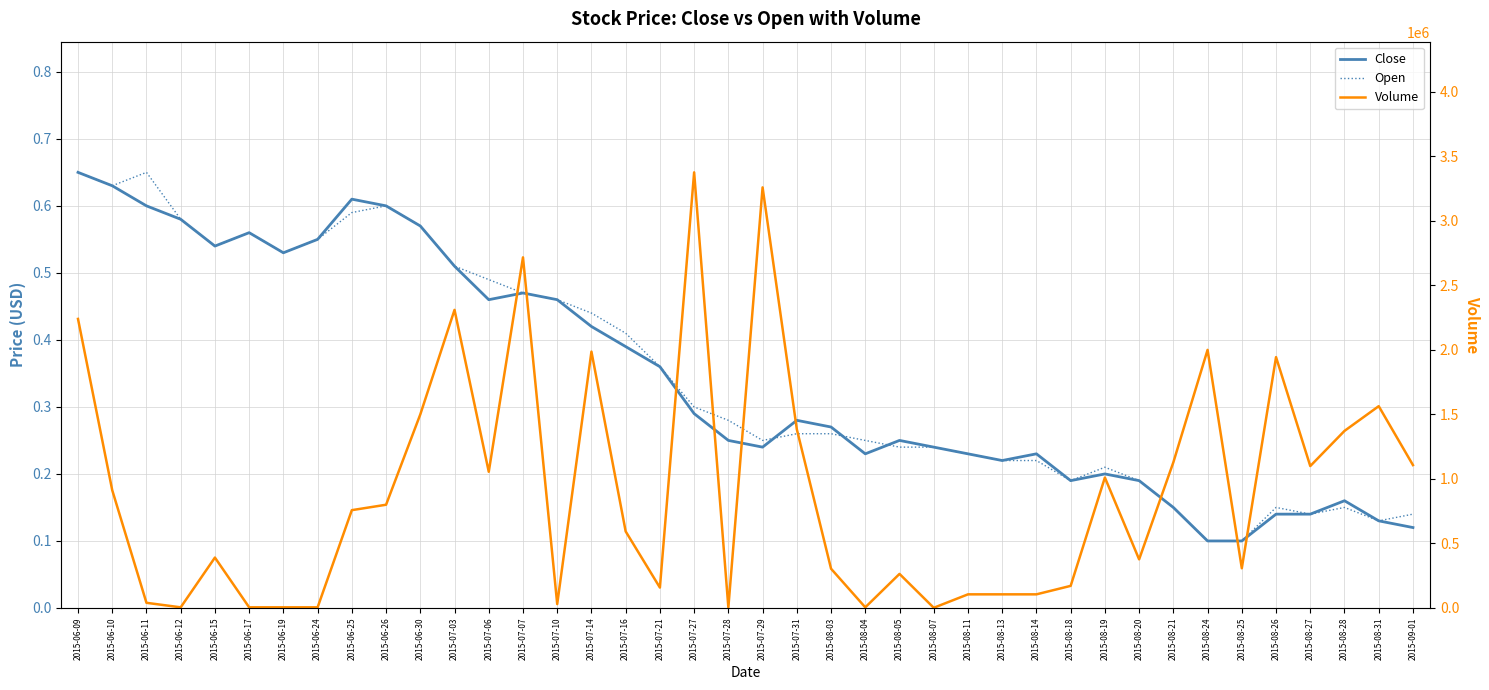

What position from the left is 2015-06-12?

4